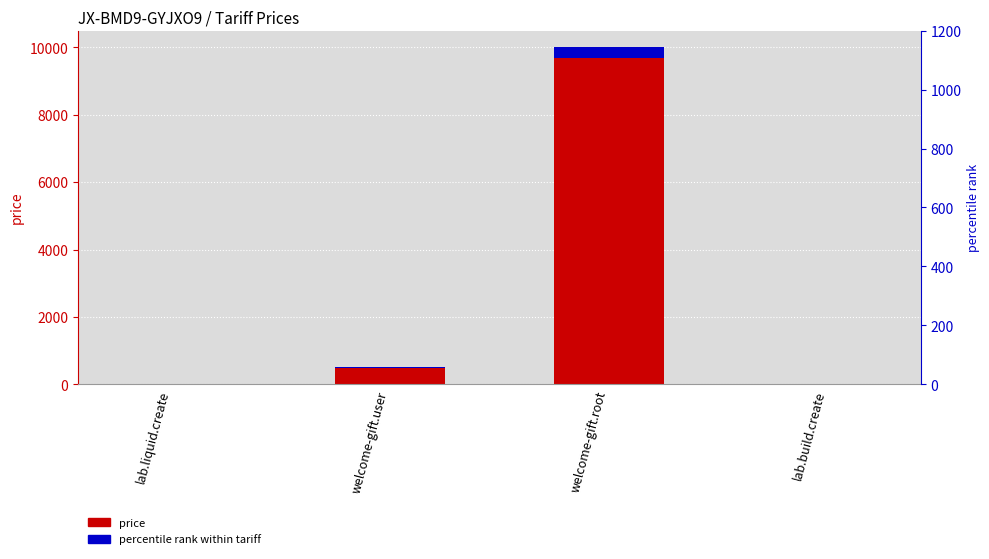

Which series has the largest total across all categories?

price